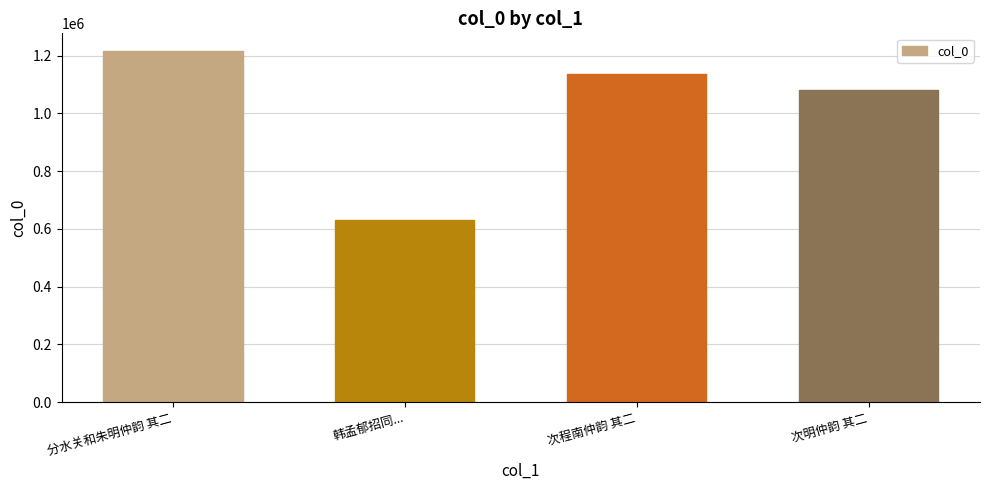

Are the bars horizontal?

No